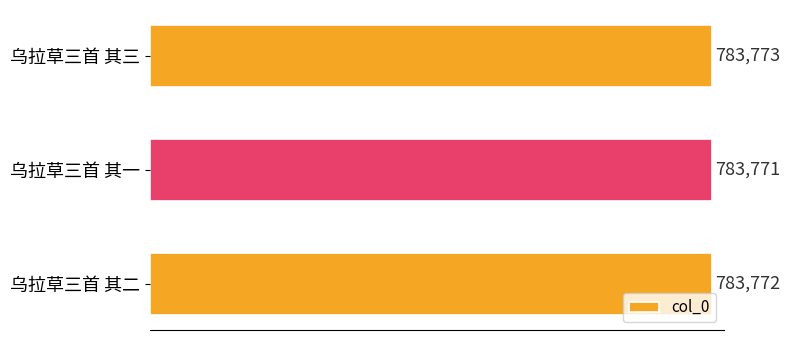

Reading bottom to top, extract all data points from this chart.

乌拉草三首 其二=783772	乌拉草三首 其一=783771	乌拉草三首 其三=783773